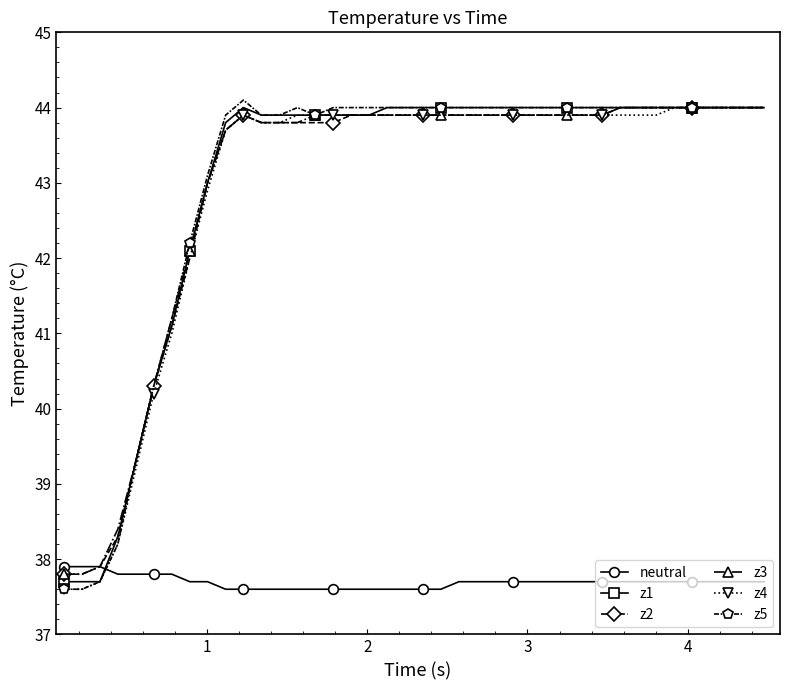

What is the value of the z3 point at the 17th from the left?

43.9